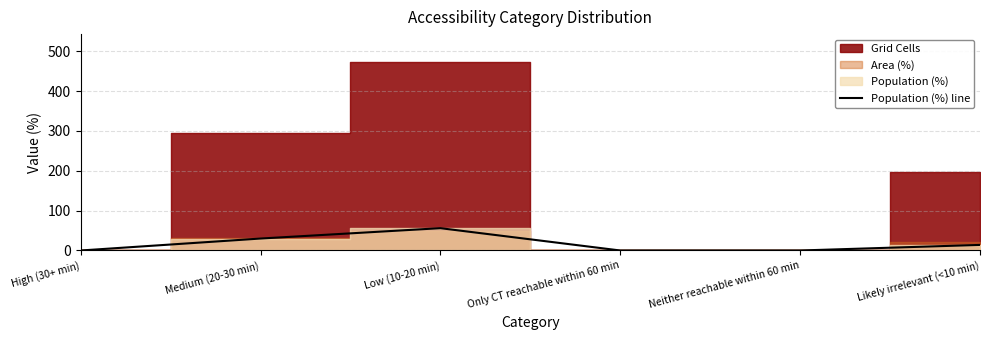

Count the values in the range 0 to 30.

5